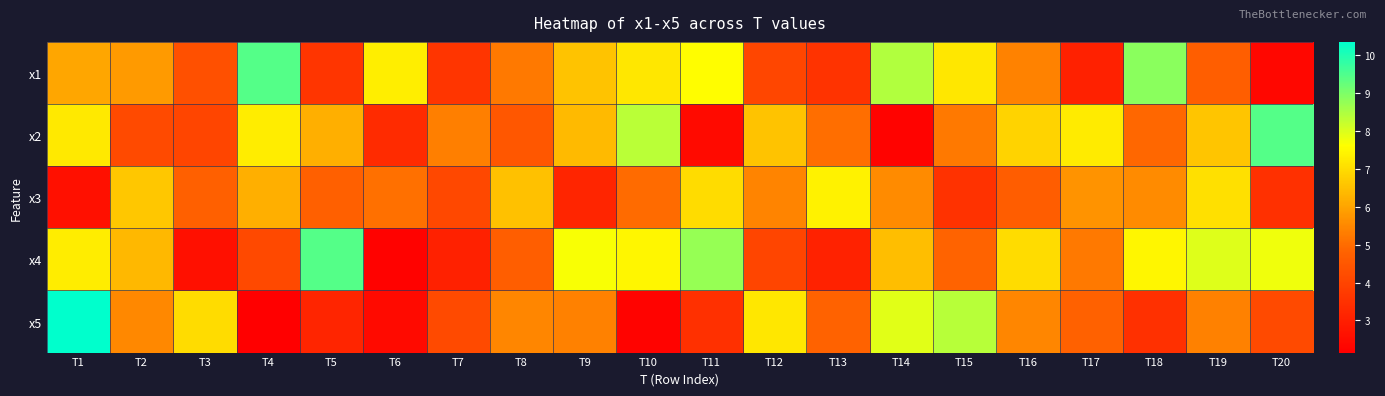

At T20, list the series in order from smallest to largest.

x1, x3, x5, x4, x2